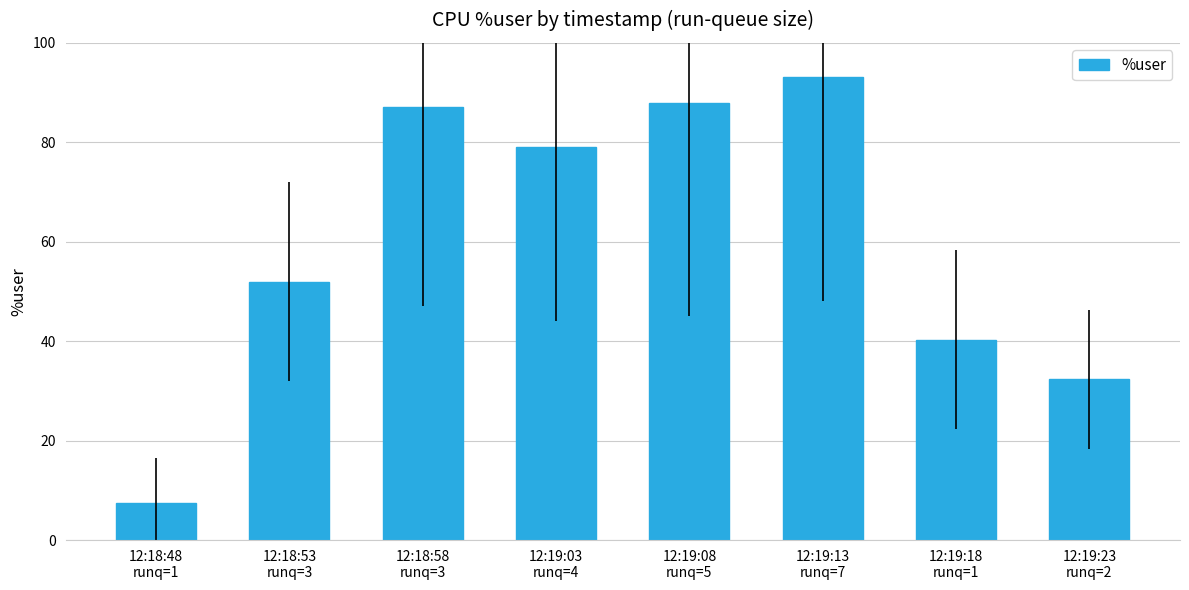

Reading right to left, extract all data points from this chart.

12:19:23
runq=2=32.3	12:19:18
runq=1=40.3	12:19:13
runq=7=93.0	12:19:08
runq=5=88.0	12:19:03
runq=4=79.1	12:18:58
runq=3=87.0	12:18:53
runq=3=52.0	12:18:48
runq=1=7.5